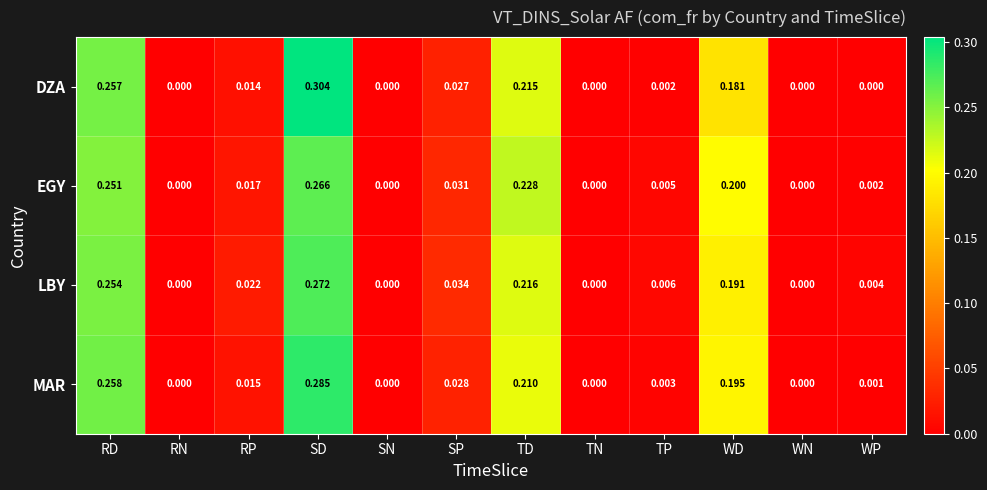

Between RP and WP, which series saw the biggest shift?

LBY